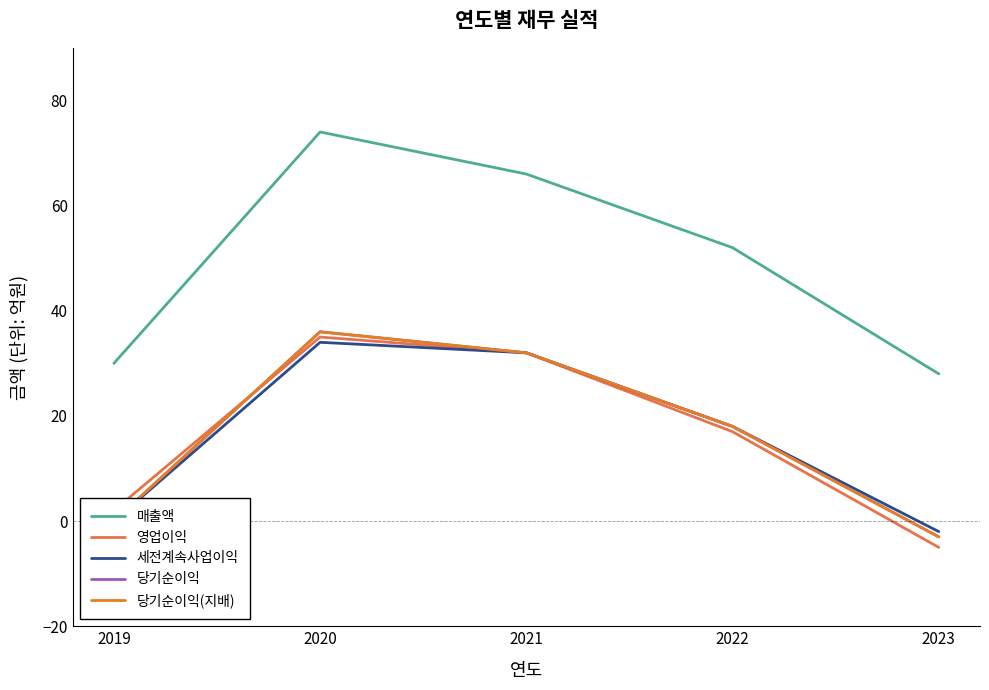

True or false: 세전계속사업이익 and 영업이익 cross at least once.

False